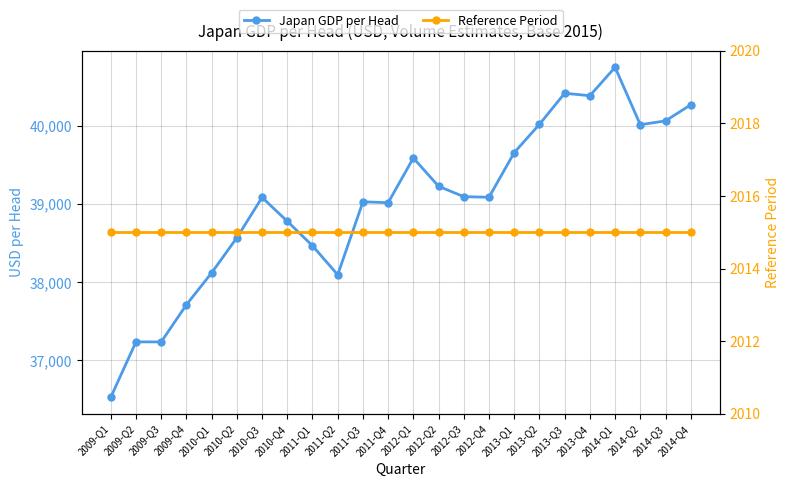

Count the number of categories in the chart.

24